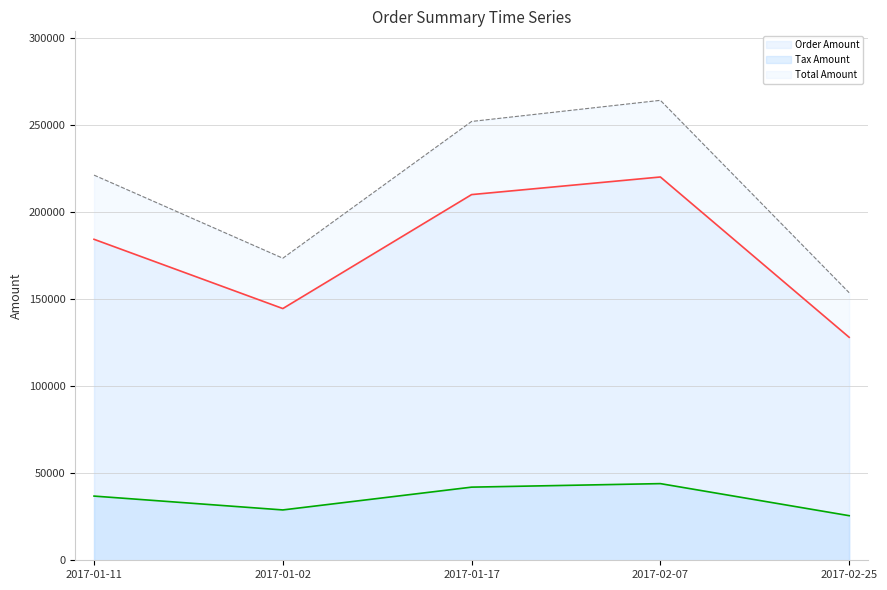

Read the Order Amount value at 2017-01-17.

210059.0